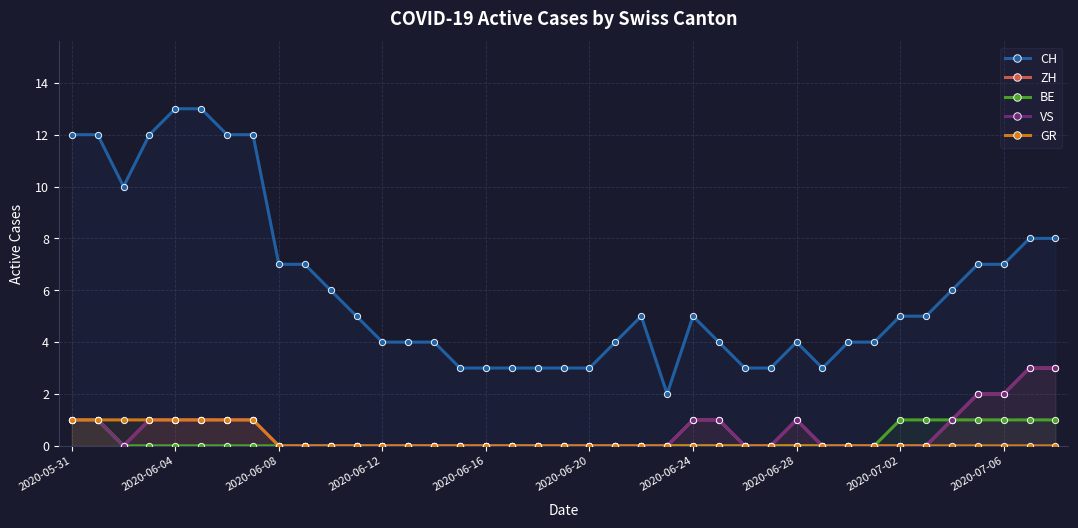

What is the value of the ZH point at the 38th from the left?

3